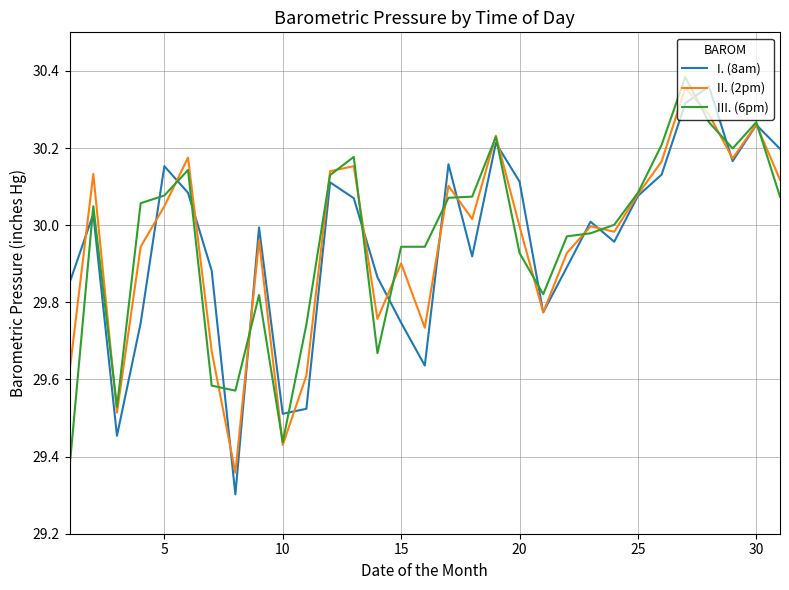

What are all the series names shown in the legend?

I. (8am), II. (2pm), III. (6pm)